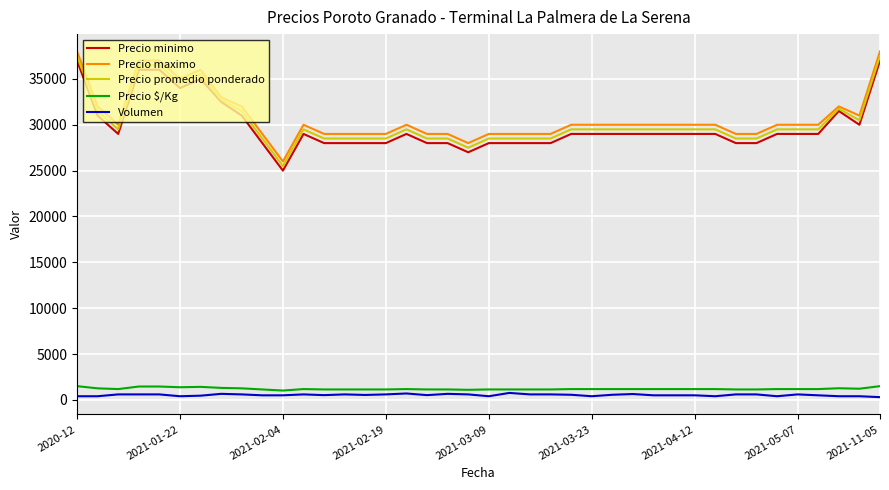

True or false: Precio minimo and Precio $/Kg intersect in this chart.

False